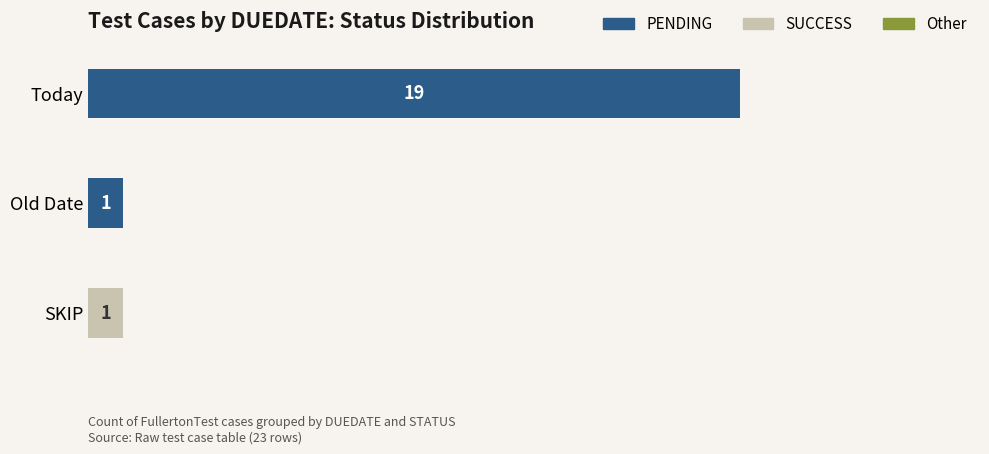

At which category is the sum across all series the highest?

Today